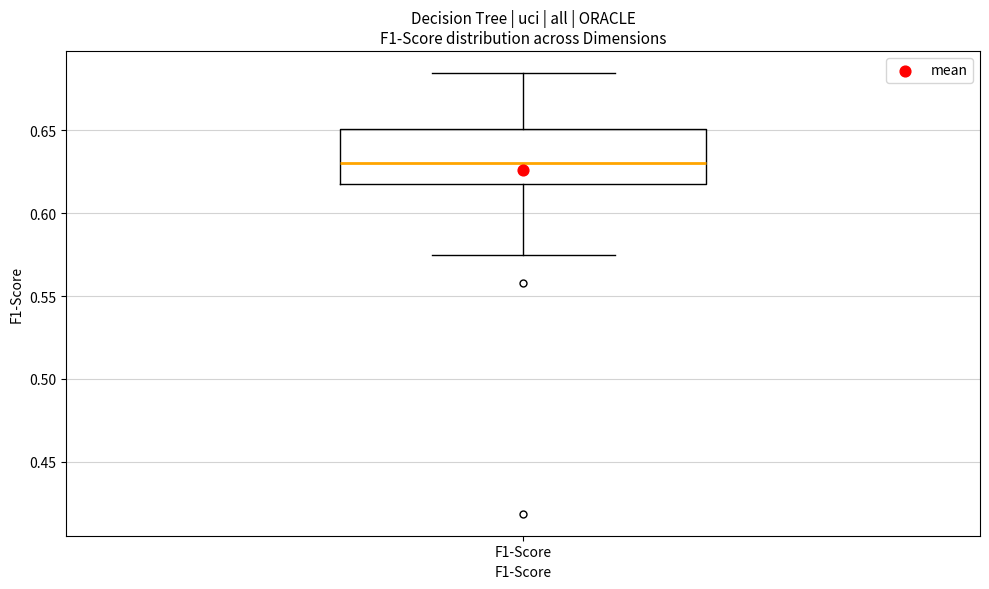

Read this box plot against the y-axis: the position of the median line, the range covered by the box, and the ends of both whiskers. The values are not printed on the chart, so give them approximately, as read against the axis.

median 0.630, box 0.620 to 0.650, whiskers 0.575 to 0.685